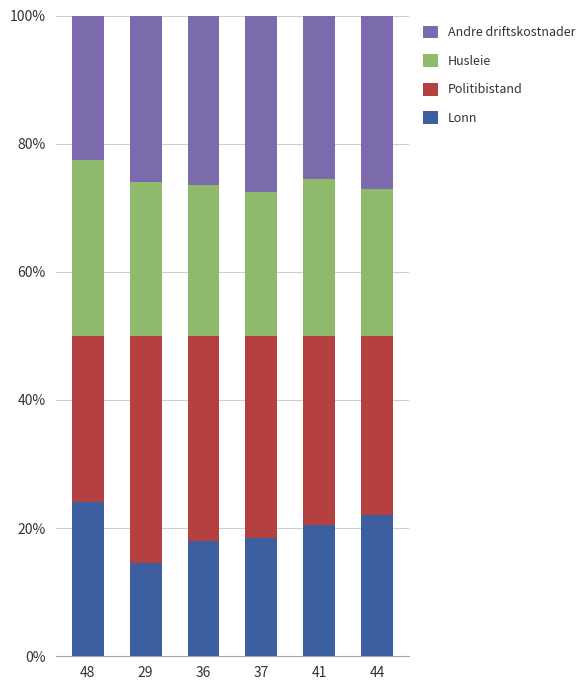

What is the total value across all series at 36?

100.0